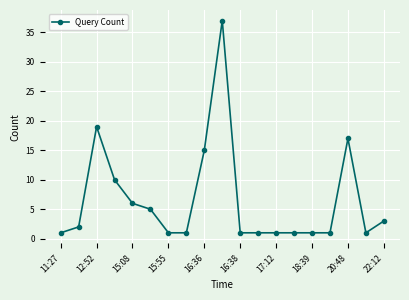

What is the maximum value shown in the chart?

37